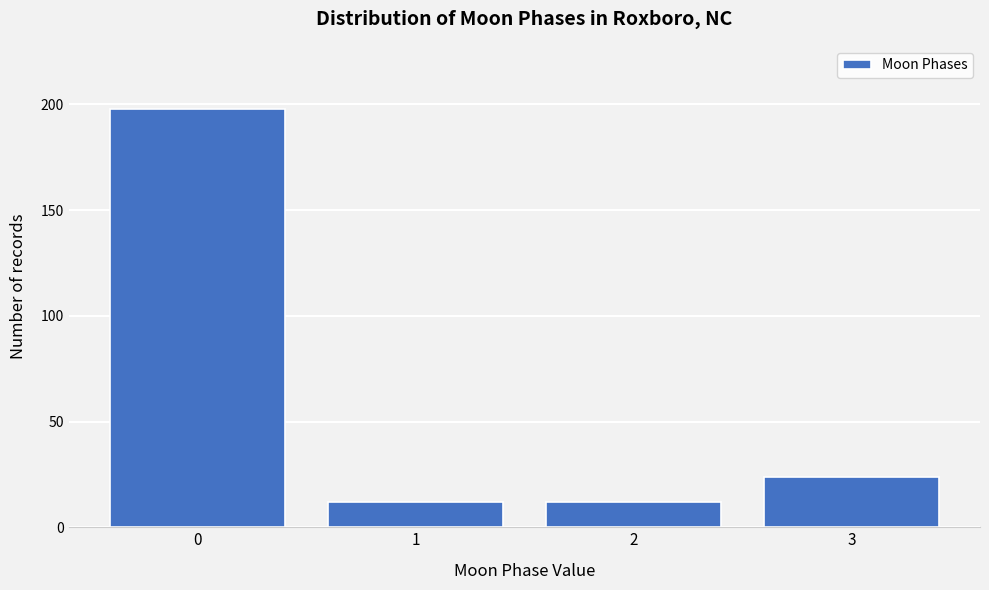

Reading right to left, transcribe all the data shown in this chart.

3=24	2=12	1=12	0=198